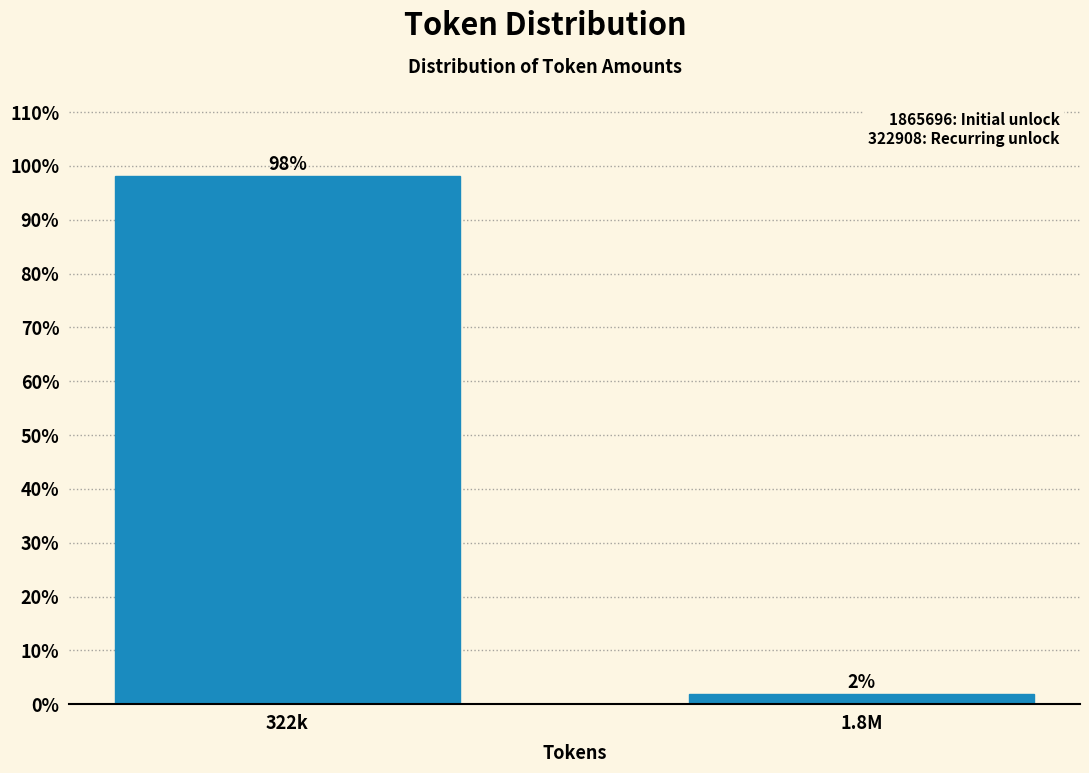

What is the maximum value shown in the chart?

98.1